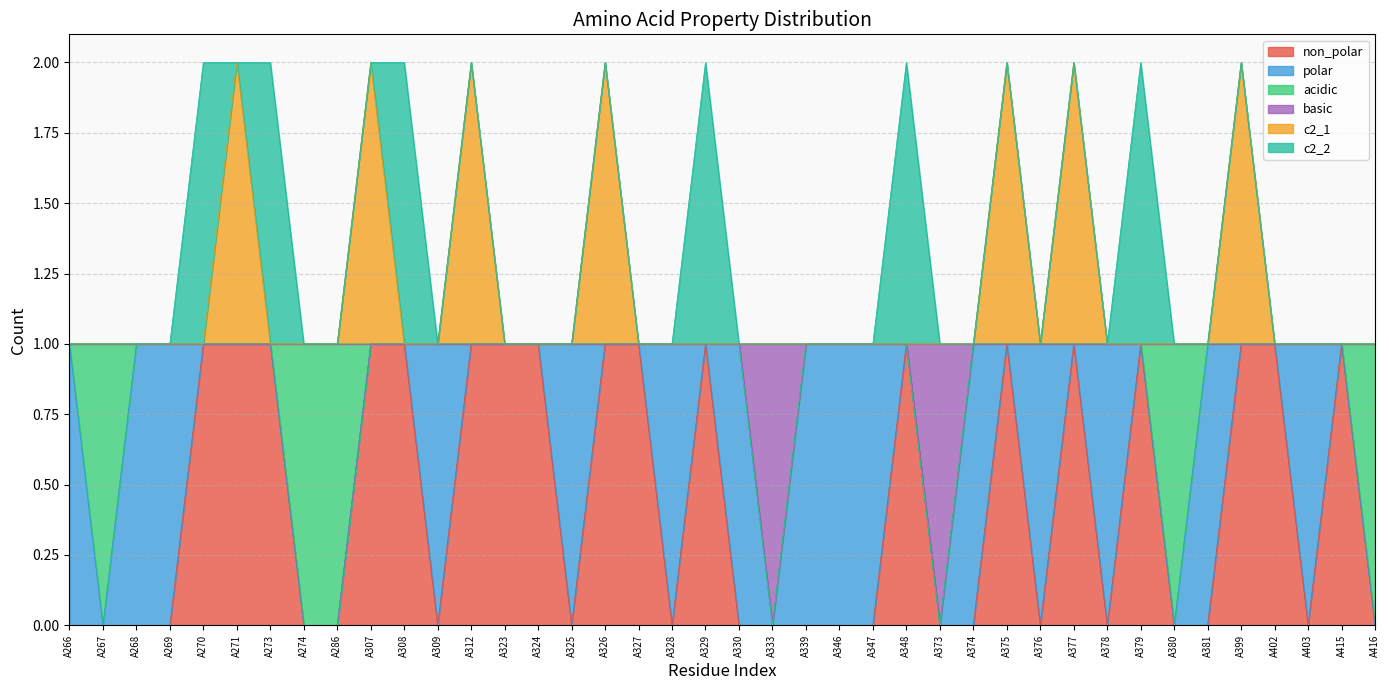

At which category does the chart reach its minimum across all series?

A266